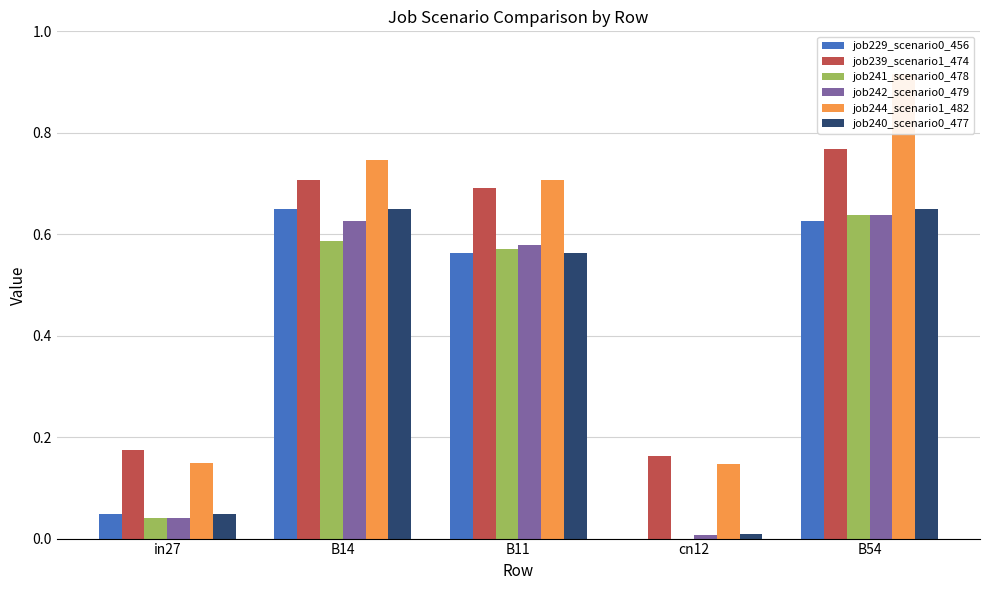

Which category has the highest value across all series?

B54